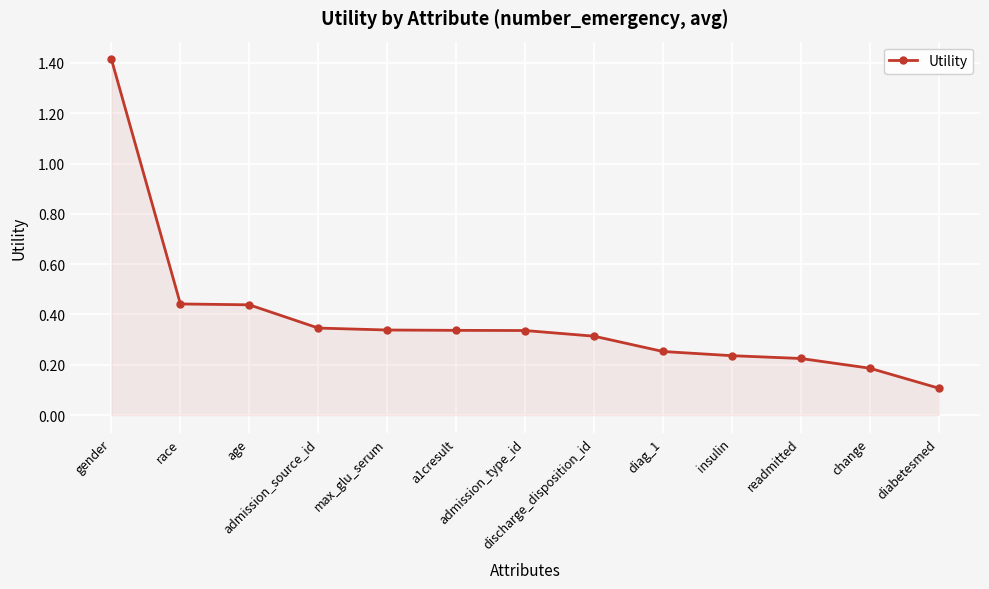

What is the sum of all values?

5.0